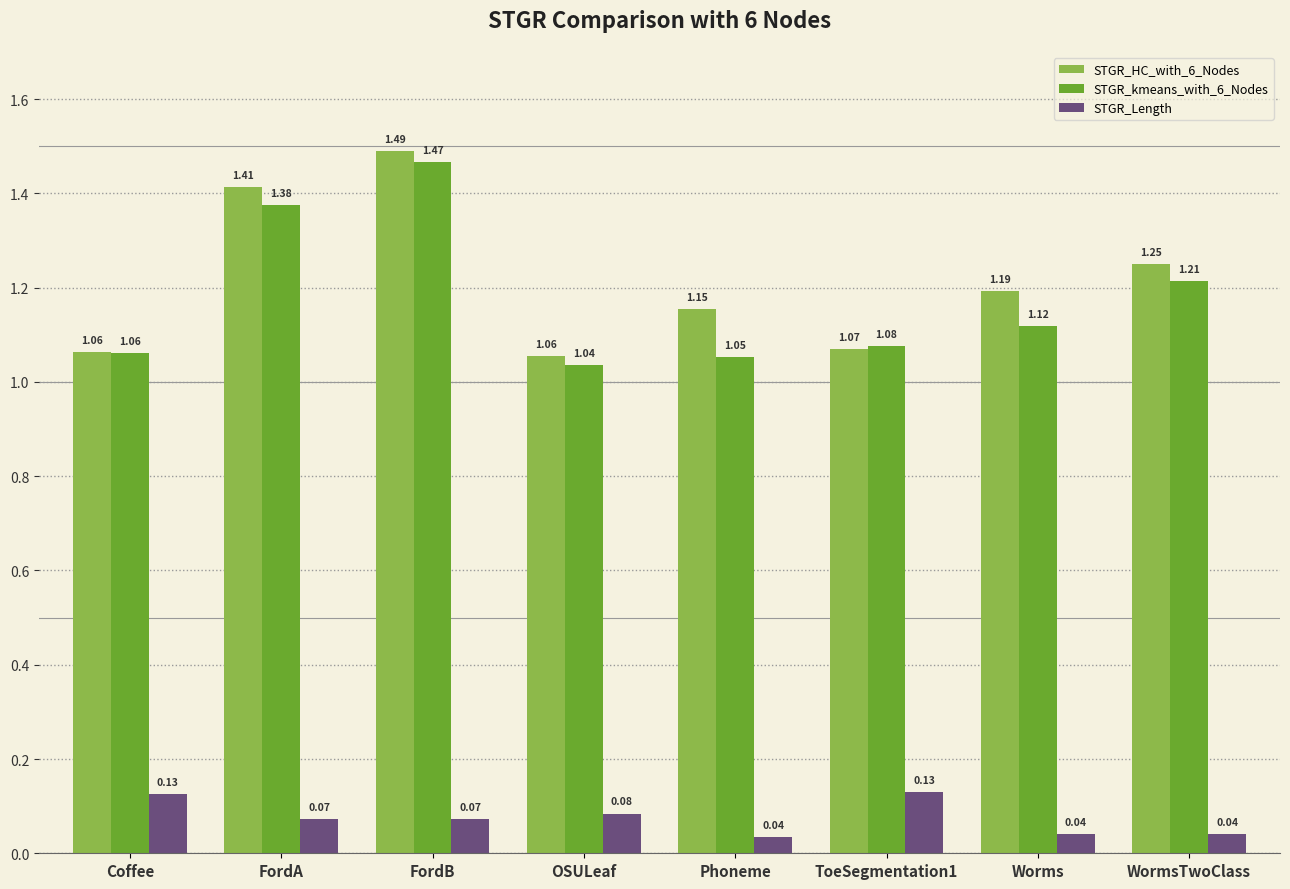

Between ToeSegmentation1 and Worms, which series saw the biggest shift?

STGR_HC_with_6_Nodes